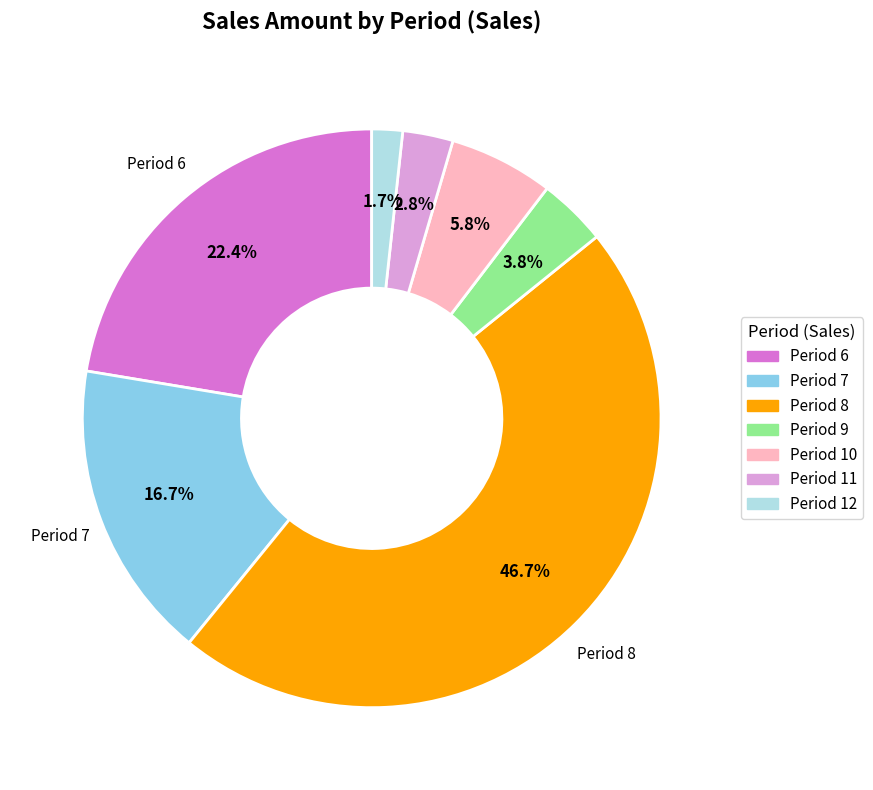

Is there a majority slice in this chart?

No